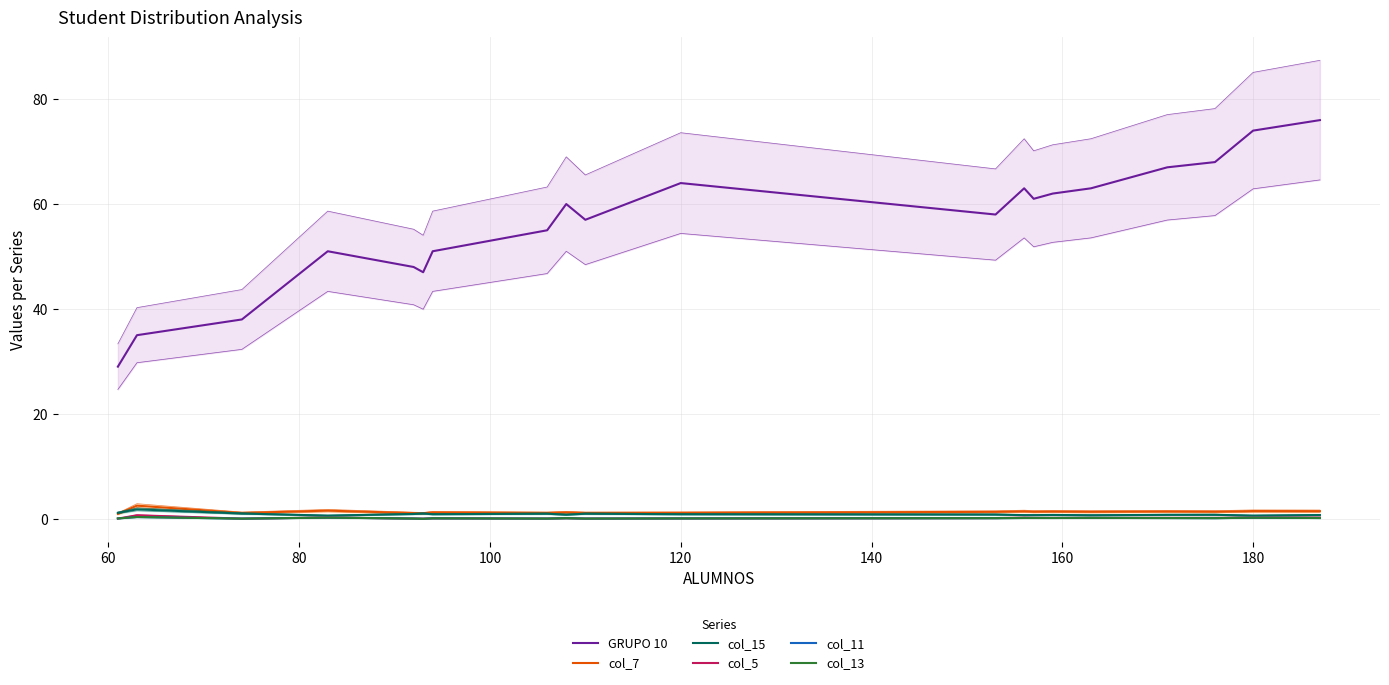

What is the greatest value displayed?

76.0